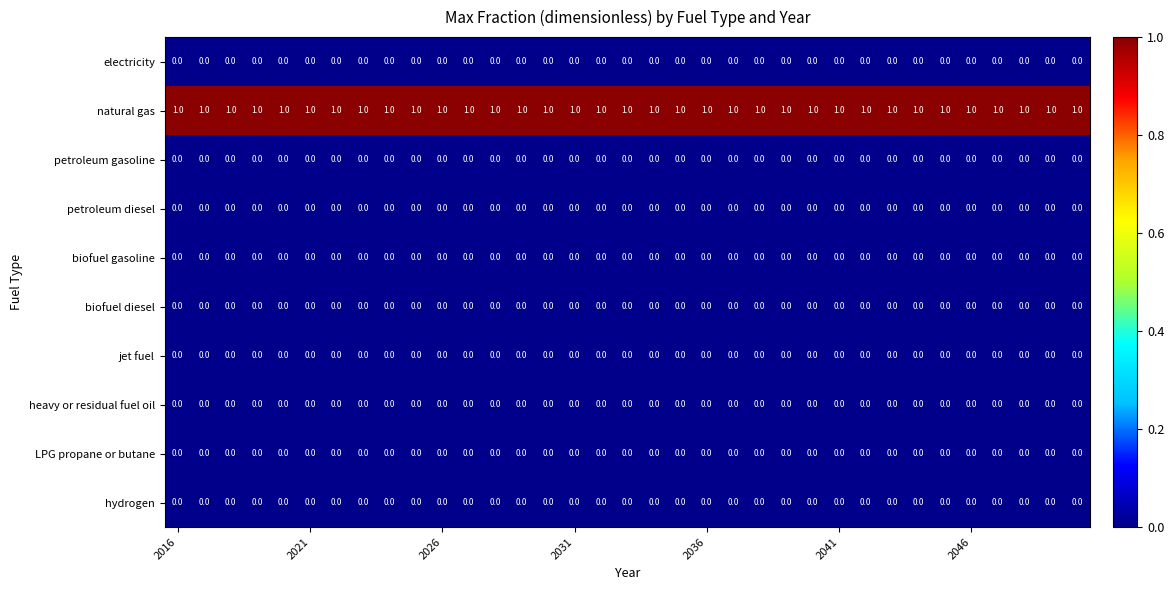

At how many categories does at least one series exceed 0?

35